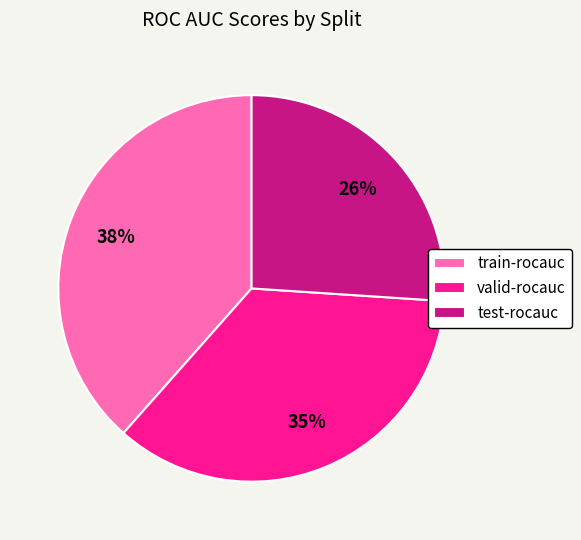

True or false: test-rocauc accounts for 26% of the total.

True